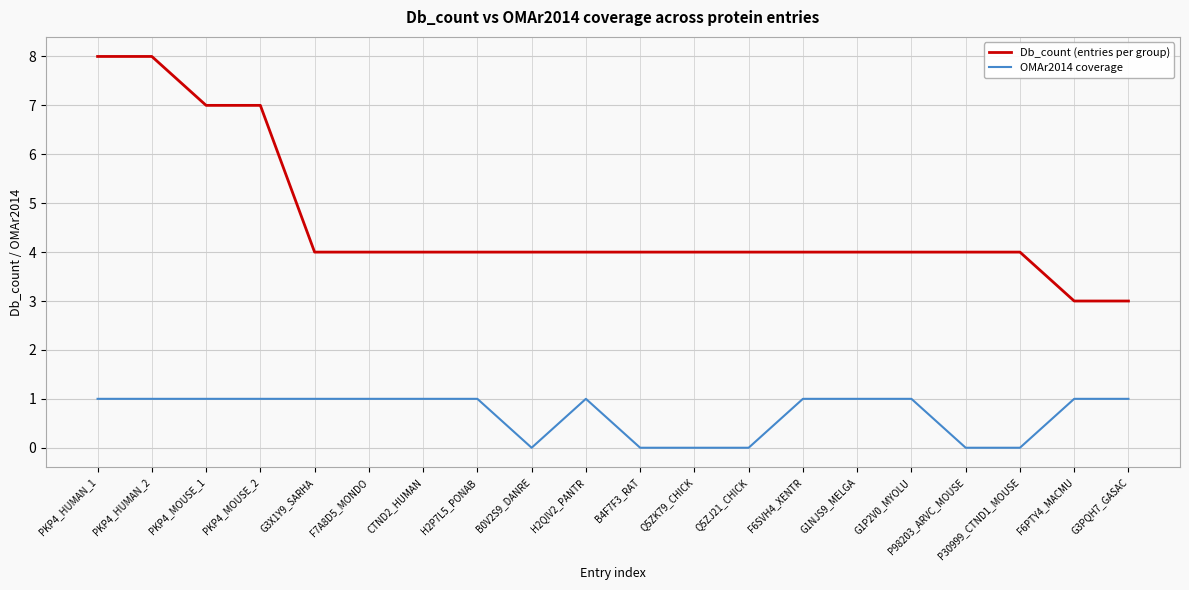

What is the lowest value of the Db_count (entries per group) series?

3